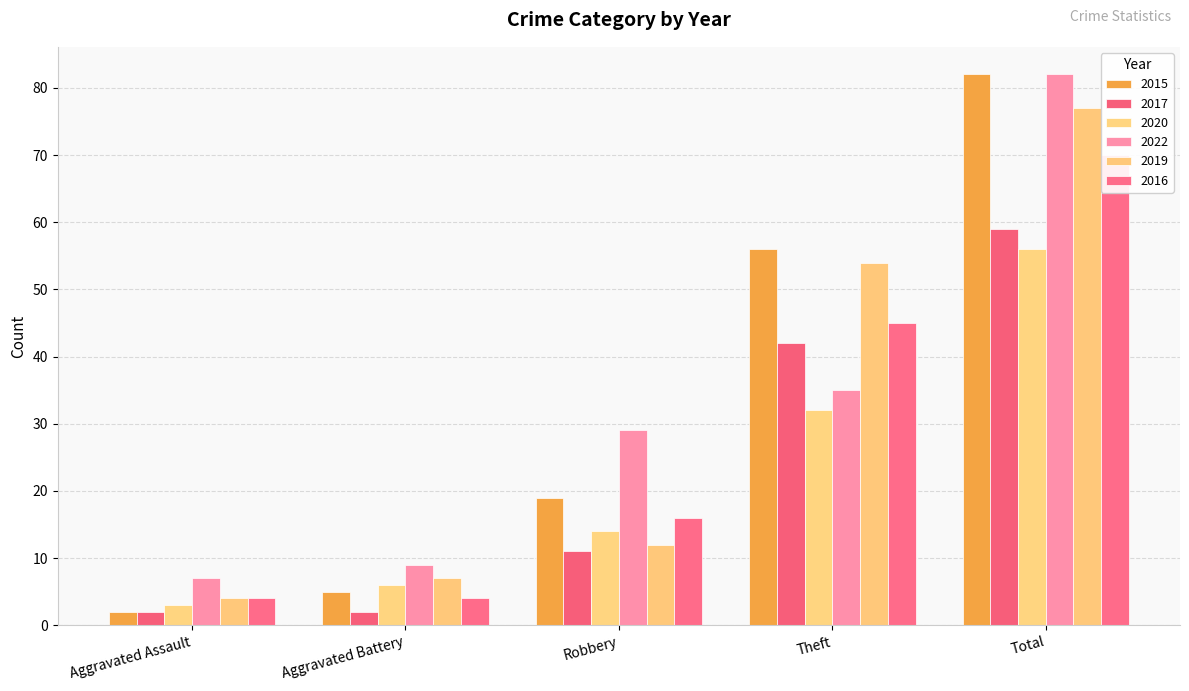

The 2019 series shows 54 at Theft. True or false?

True